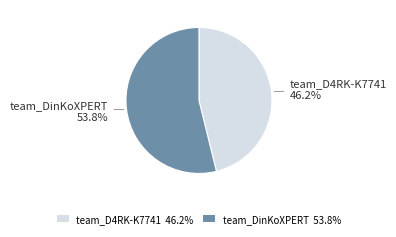

How many slices are in this pie chart?

2